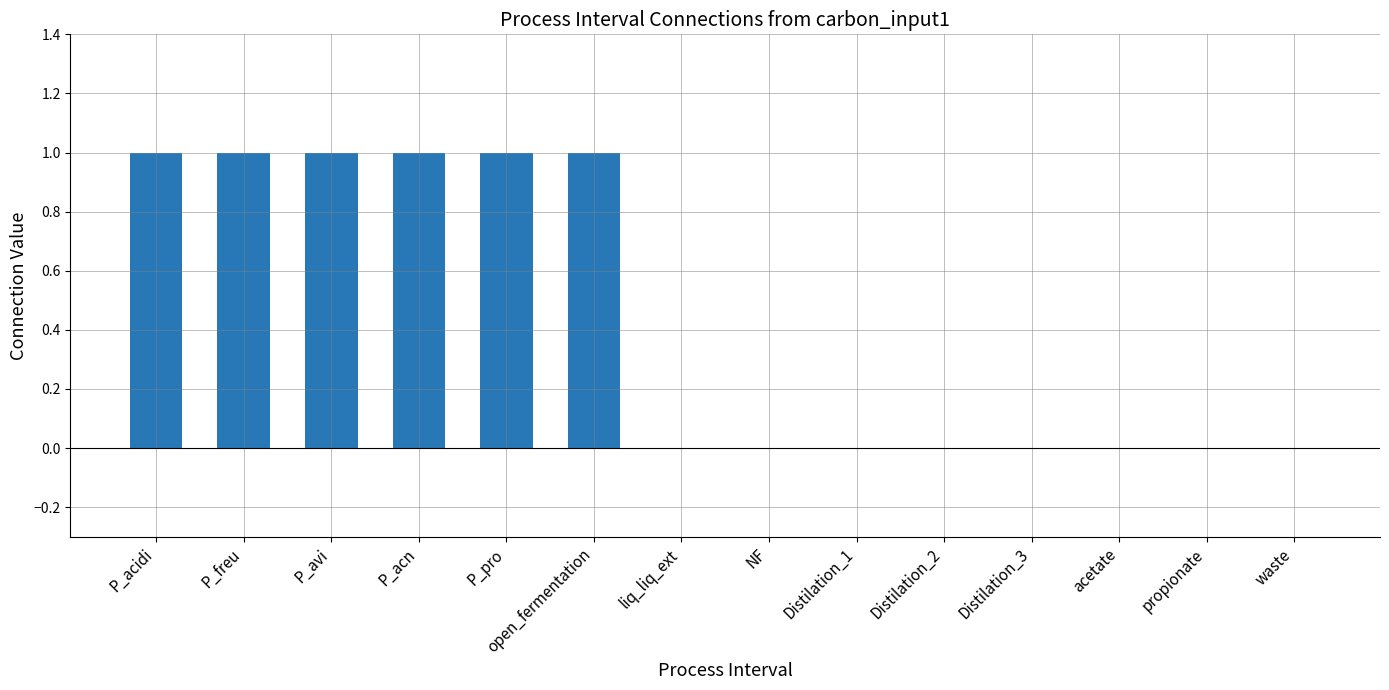

Reading left to right, extract all data points from this chart.

1	1	1	1	1	1	0	0	0	0	0	0	0	0